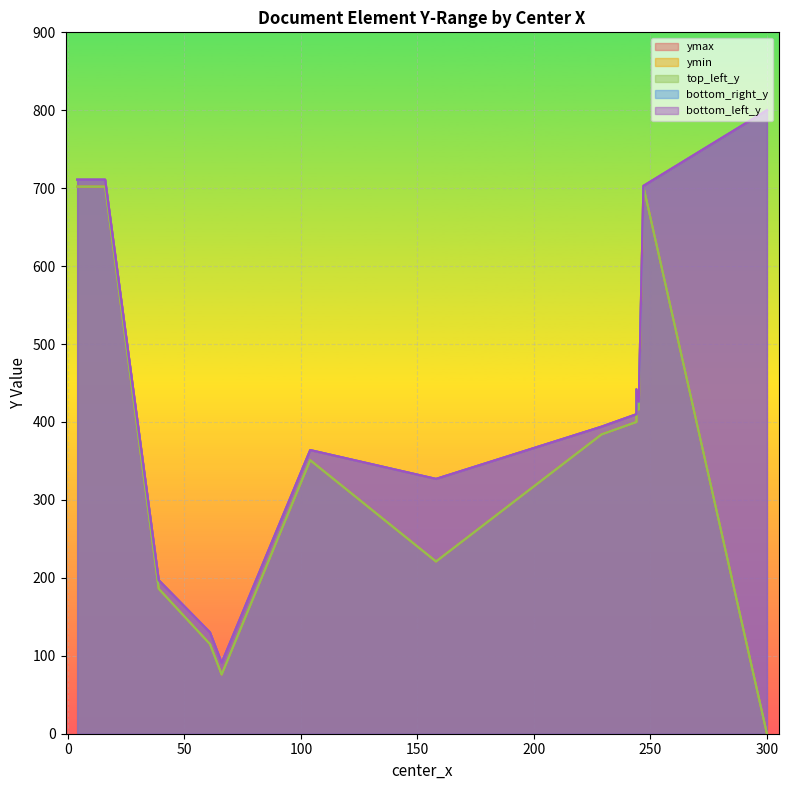

What is the maximum value for ymax?

800